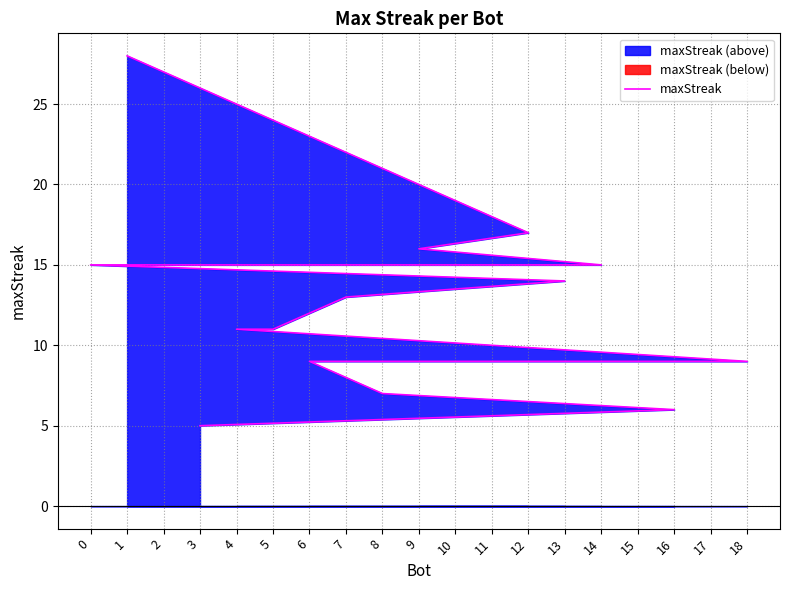

What is the maximum value shown in the chart?

28